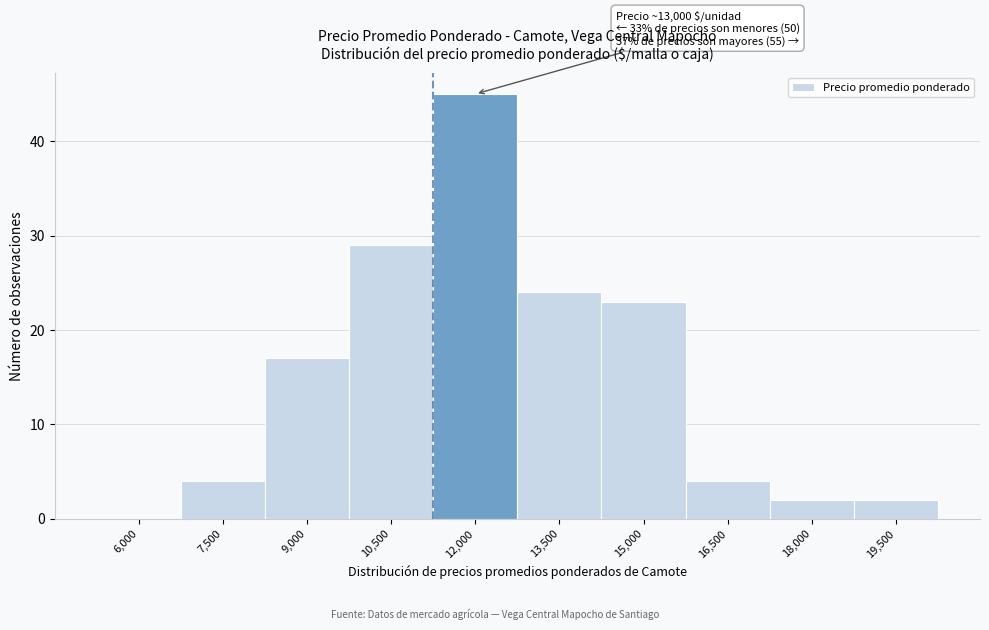

Reading left to right, what are all the values shown in this chart?

6,000=0	7,500=4	9,000=17	10,500=29	12,000=45	13,500=24	15,000=23	16,500=4	18,000=2	19,500=2